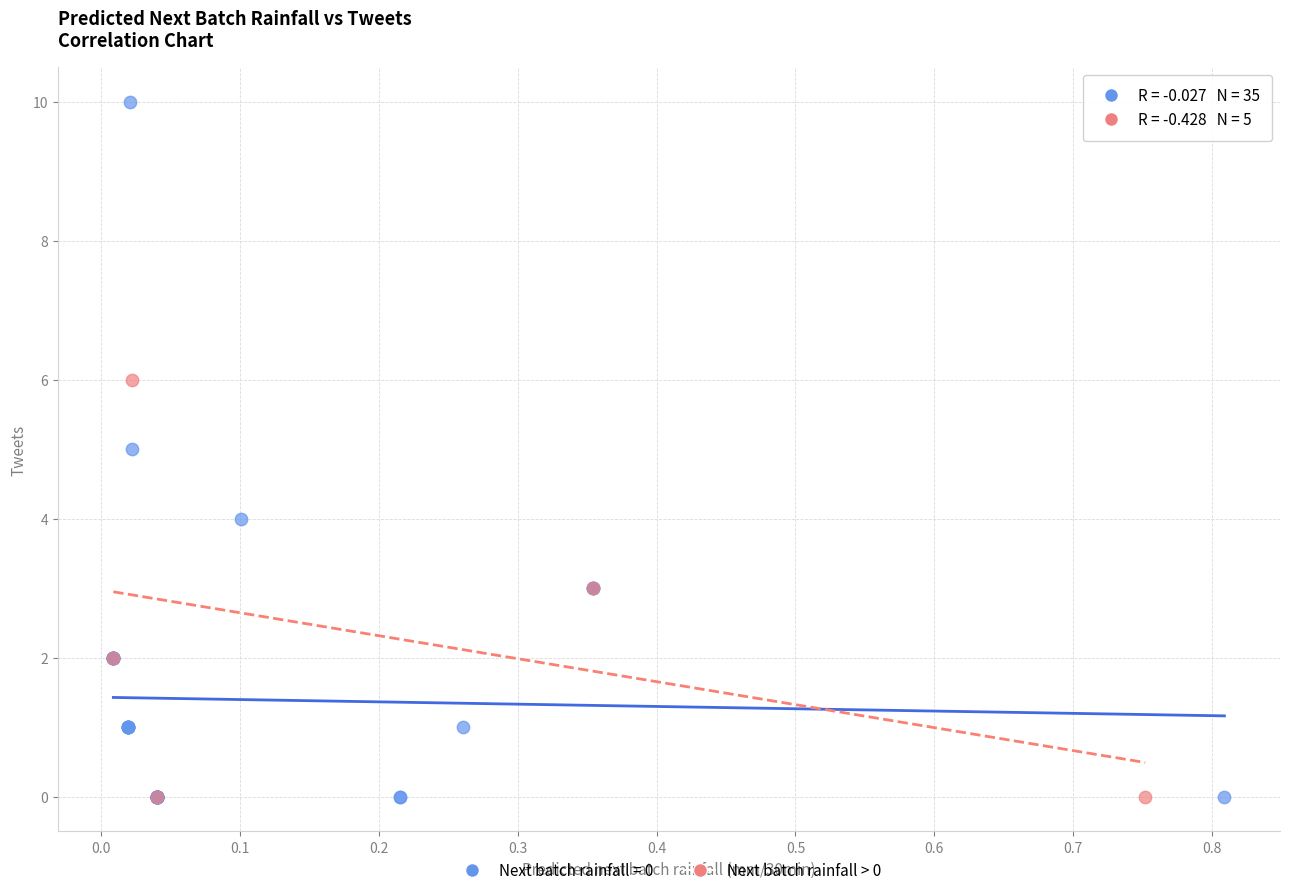

Which series has the largest Y range (max minus min)?

Next batch rainfall = 0